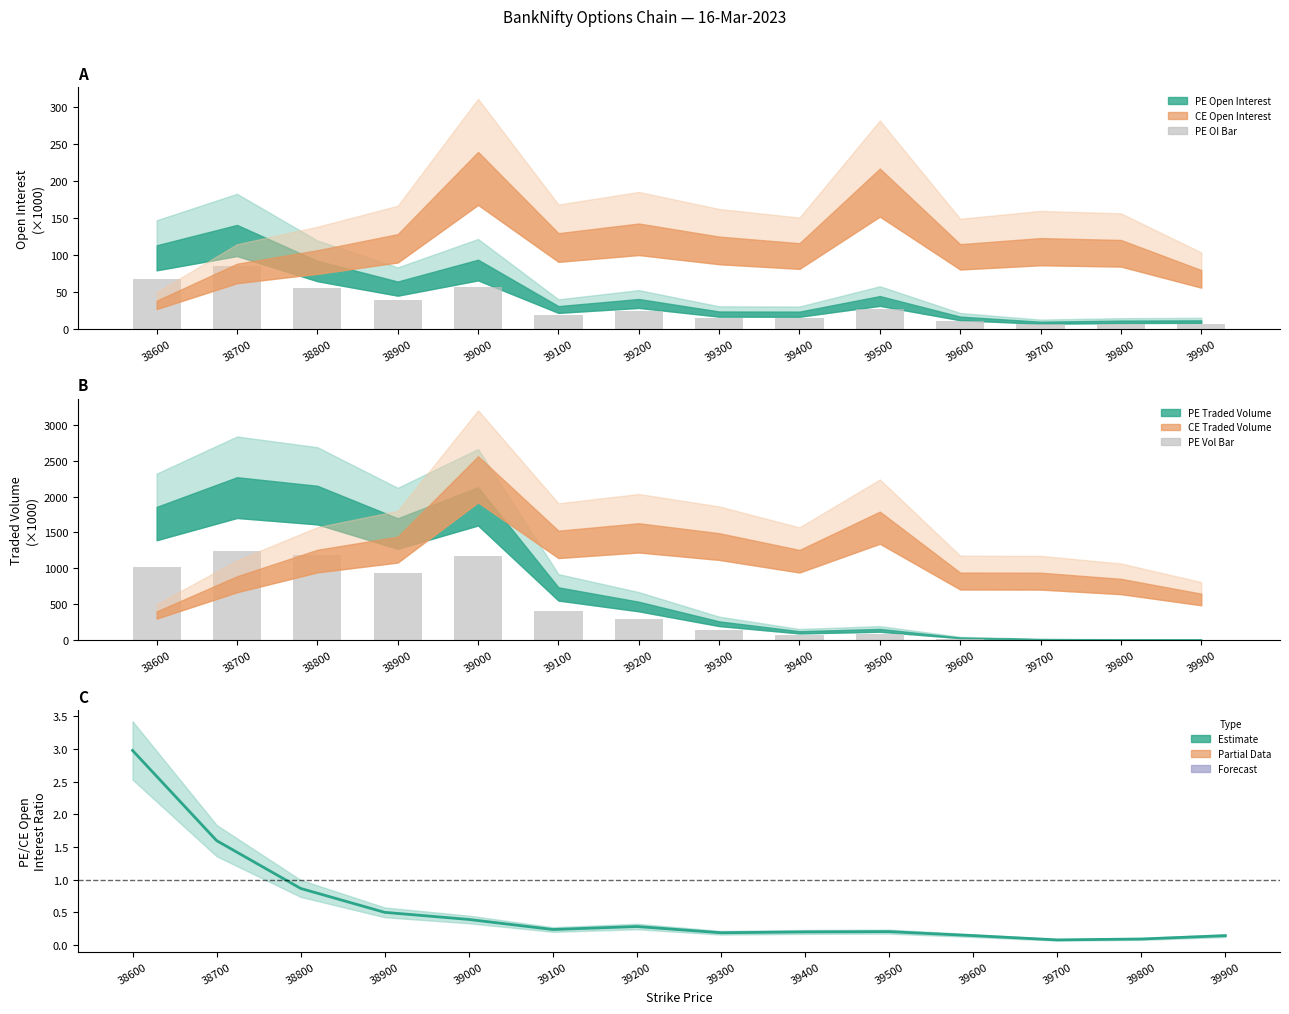

What is the value of the PE.totalTradedVolume (bar) bar at the 11th from the left?

20.3